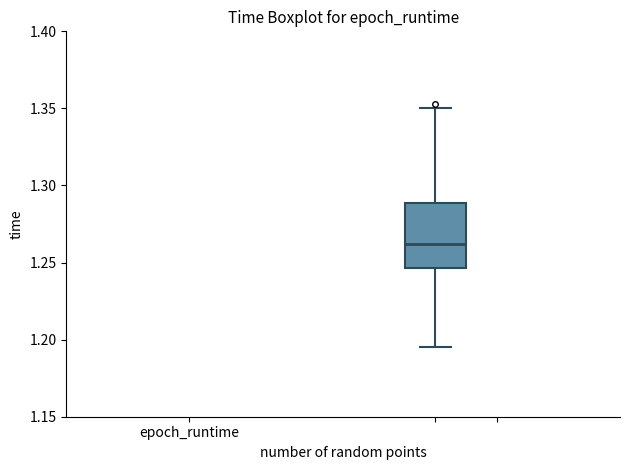

Read this box plot against the y-axis: the position of the median line, the range covered by the box, and the ends of both whiskers. The values are not printed on the chart, so give them approximately, as read against the axis.

median 1.260, box 1.245 to 1.290, whiskers 1.195 to 1.350